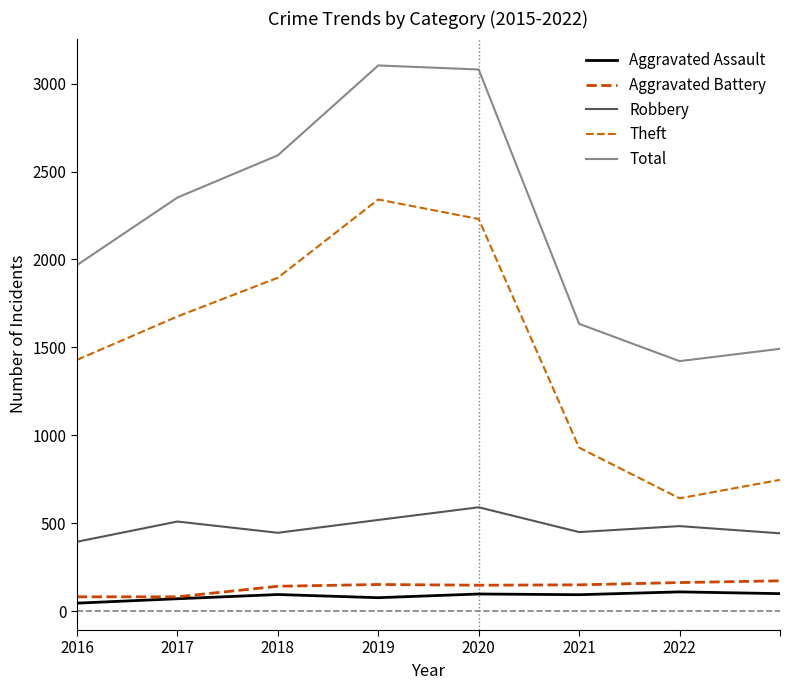

Reading left to right, transcribe all the data shown in this chart.

Aggravated Assault: 46	71	95	77	98	94	110	100
Aggravated Battery: 82	82	142	152	148	150	163	173
Robbery: 395	510	446	519	591	450	484	443
Theft: 1429	1676	1896	2341	2230	930	642	747
Total: 1968	2352	2592	3103	3080	1634	1422	1492